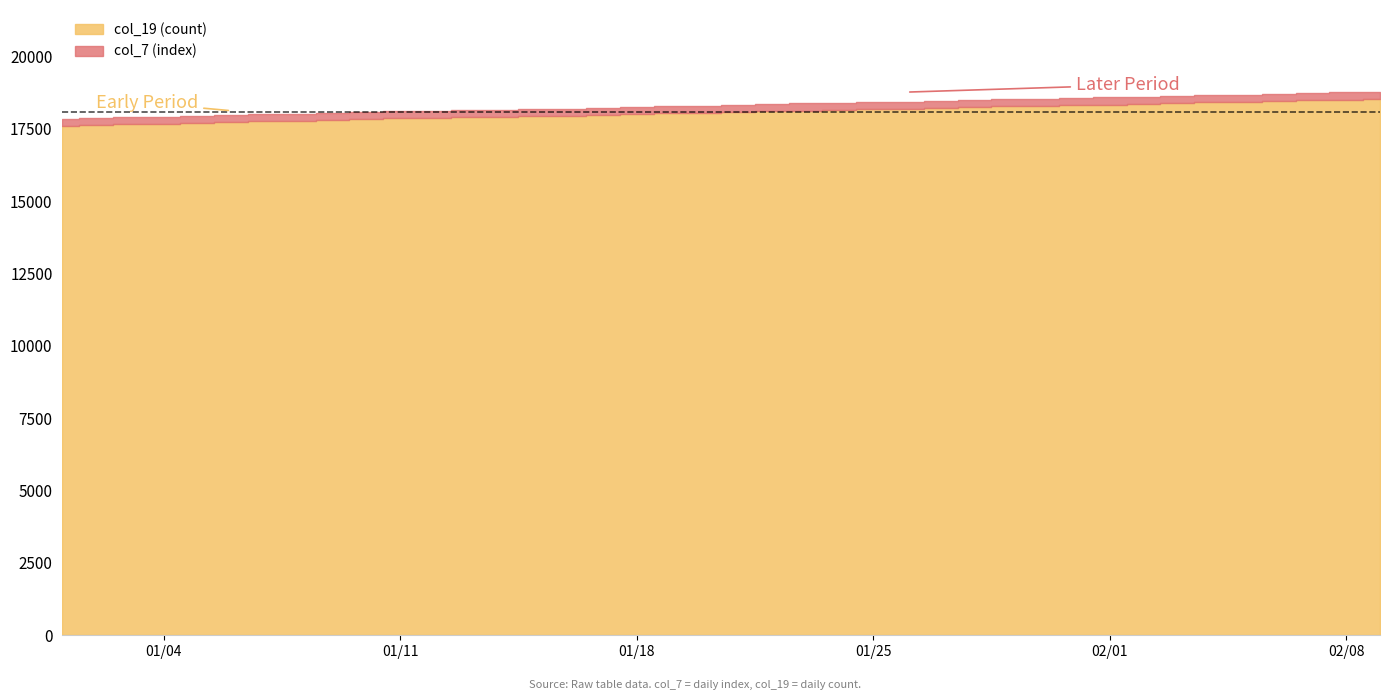

The col_7 (index) series shows 7712 at 11. True or false?

False